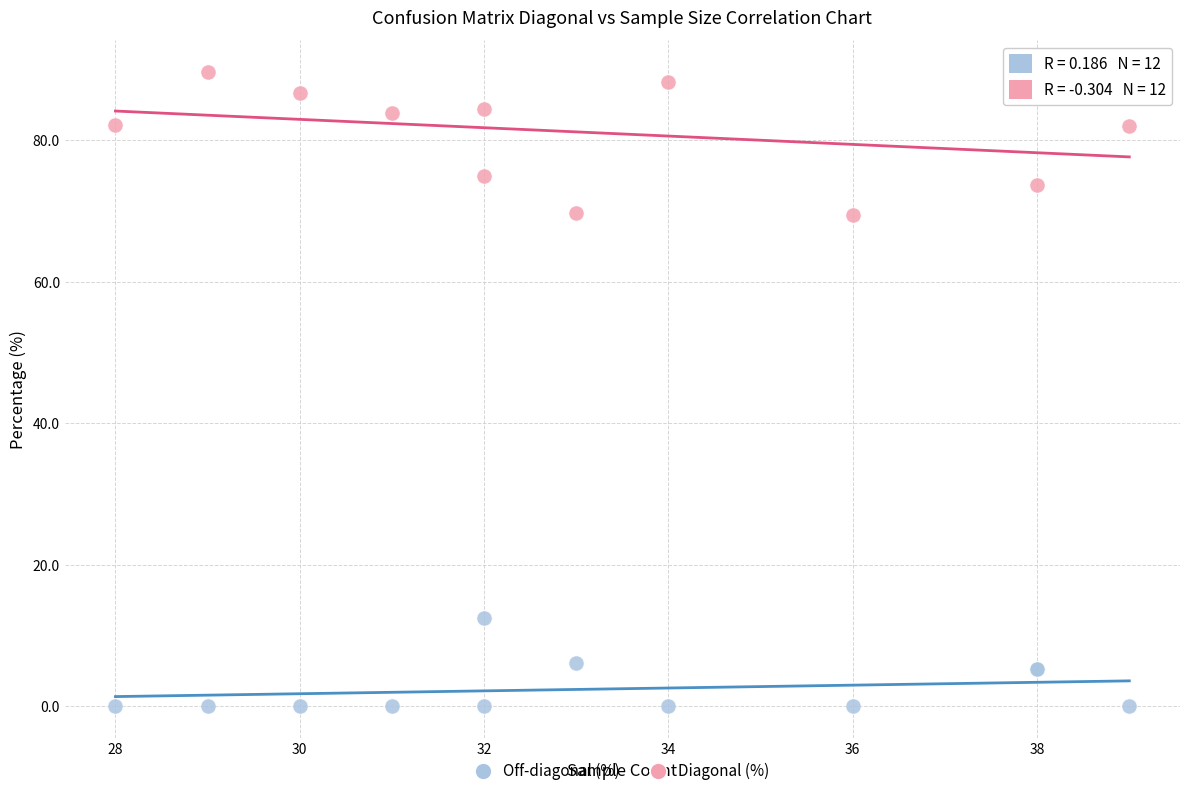

Which series contains the highest Y value?

Diagonal (%)